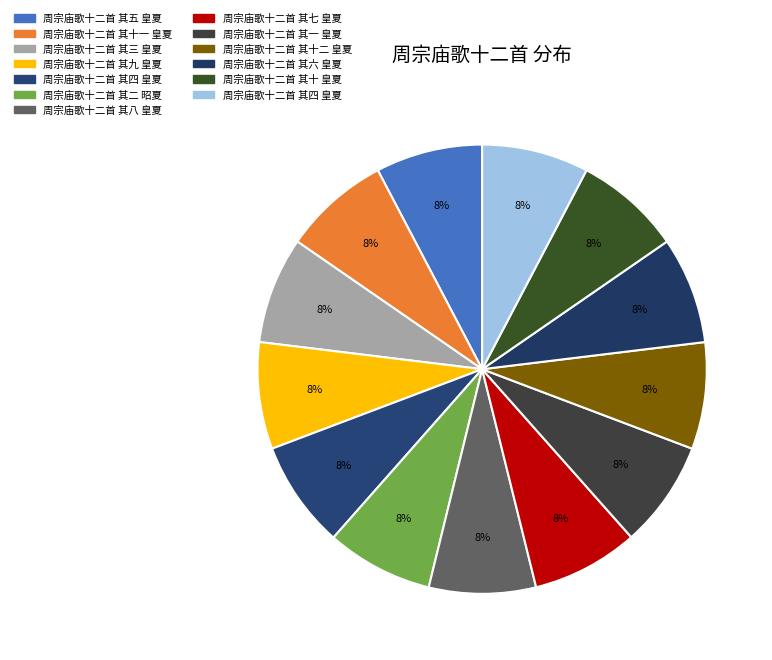

Which slice is the smallest?

周宗庙歌十二首 其二 昭夏